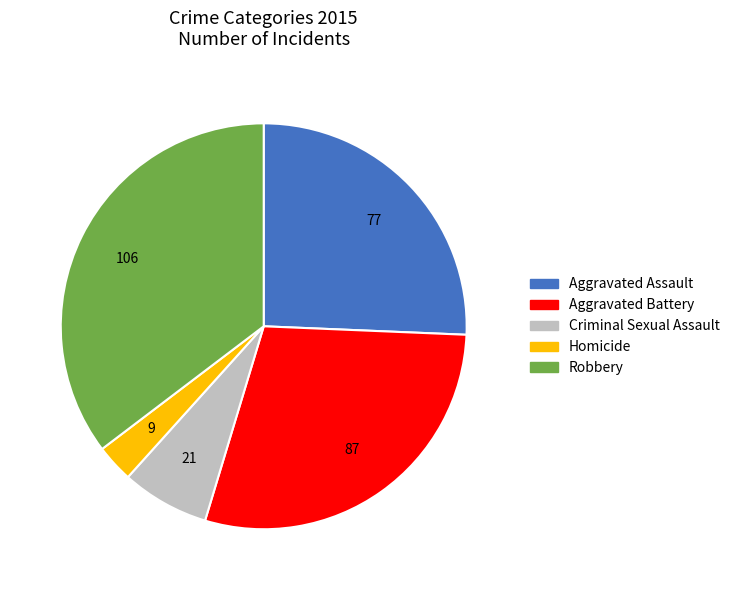

What is the smallest slice in the pie chart?

Homicide